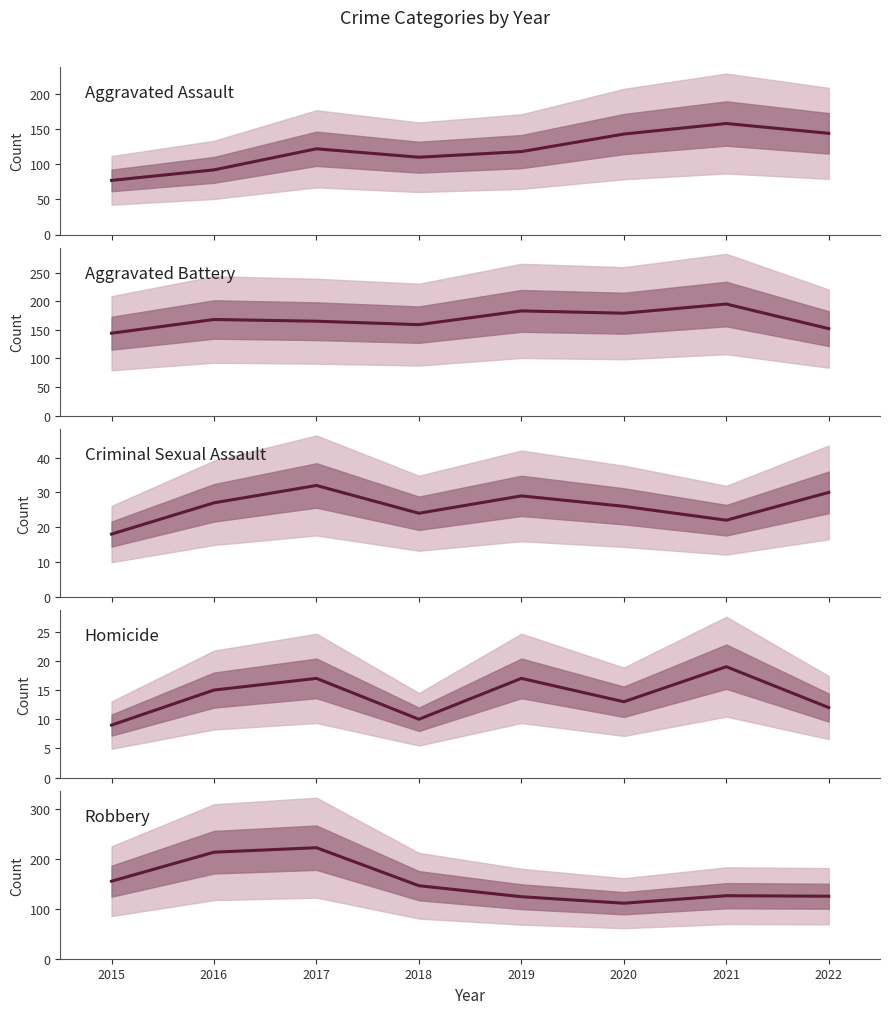

How many categories are shown in the chart?

8